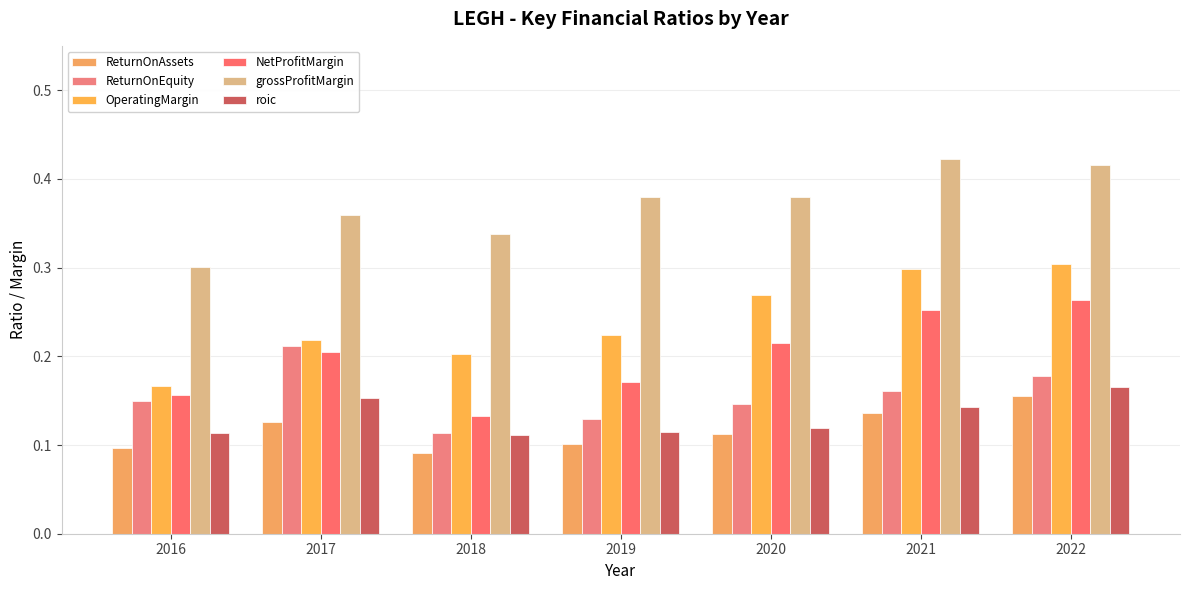

List the series in order of their peak value, lowest first.

ReturnOnAssets, roic, ReturnOnEquity, NetProfitMargin, OperatingMargin, grossProfitMargin